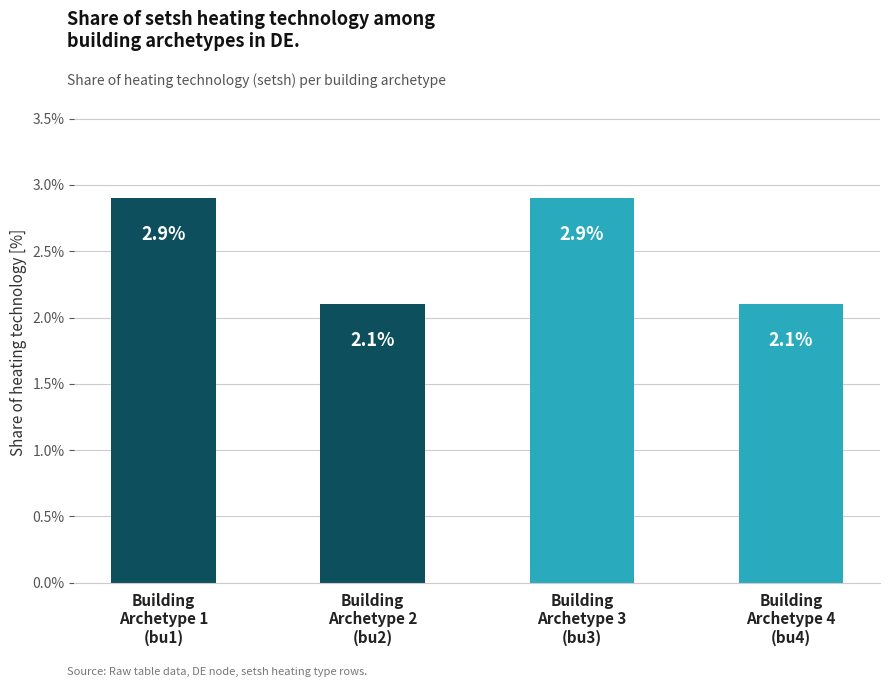

Rank the categories by value from lowest to highest.

Building
Archetype 2
(bu2), Building
Archetype 4
(bu4), Building
Archetype 1
(bu1), Building
Archetype 3
(bu3)